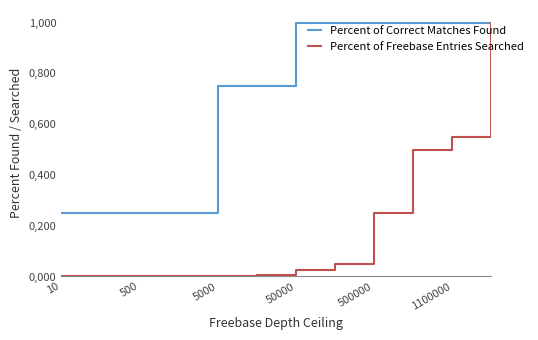

What are all the series names shown in the legend?

Percent of Correct Matches Found, Percent of Freebase Entries Searched